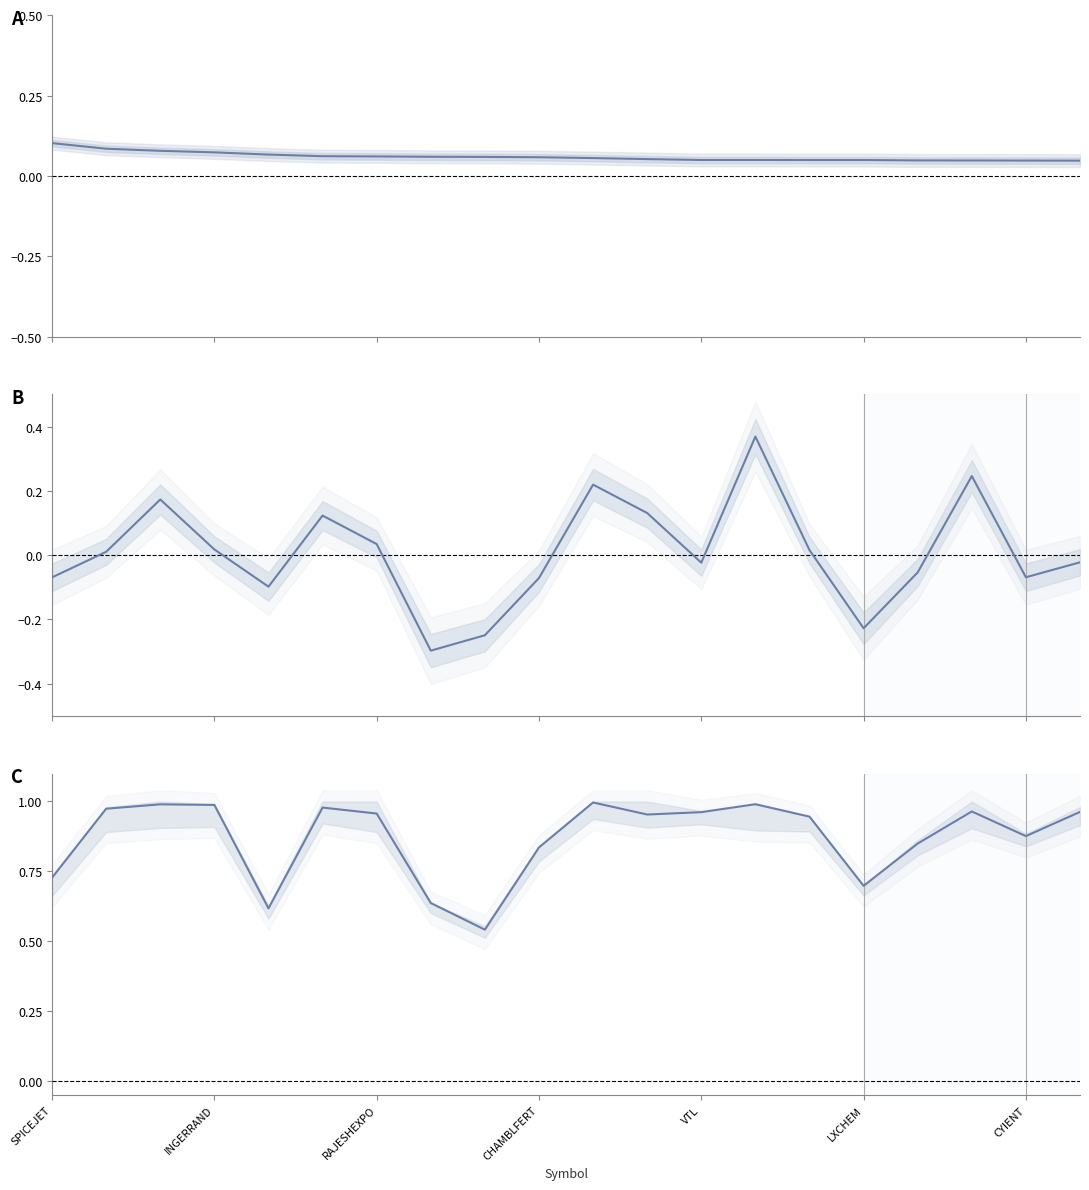

What is the spread (max minus min) of values at 13?

0.9